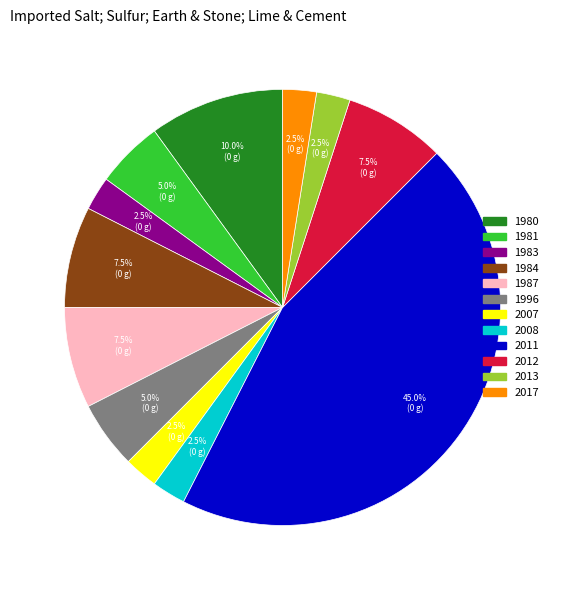

How much of the chart is everything except 1984?

92.5%